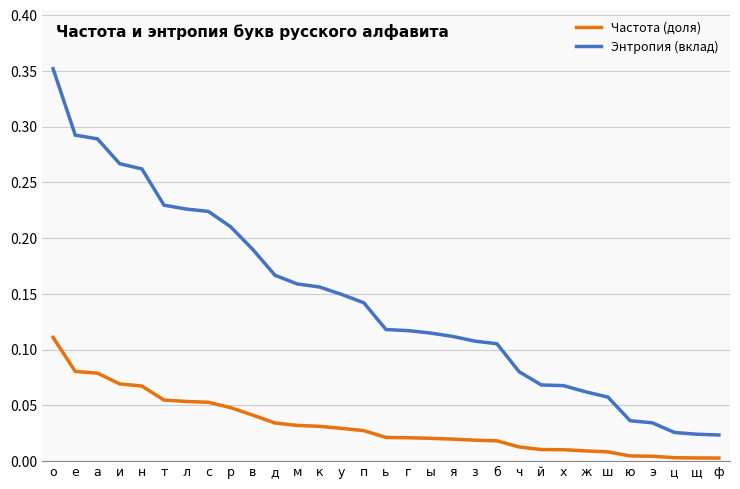

What position from the left is х?

24